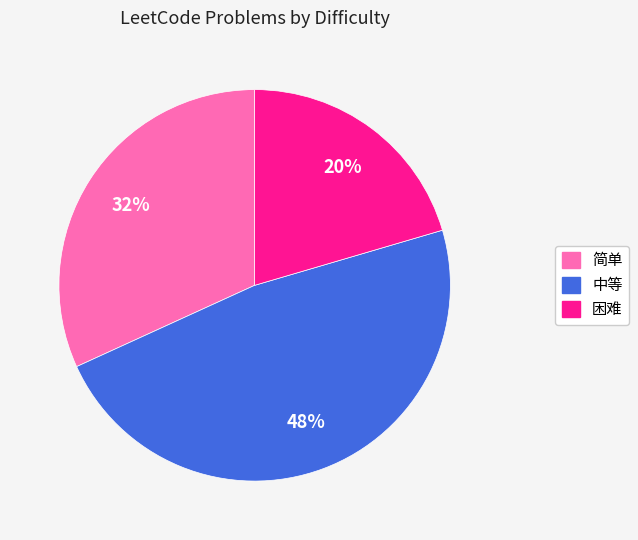

The 简单 slice represents 32% of the pie. True or false?

True